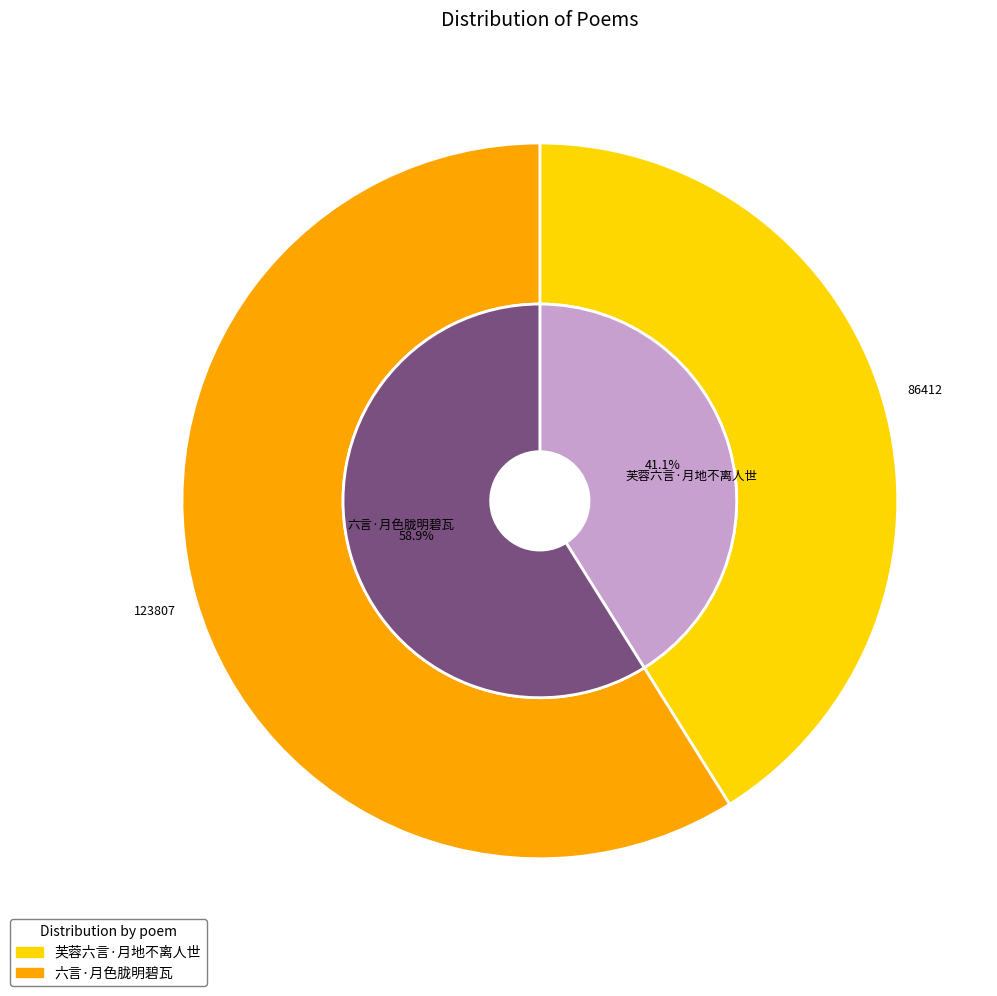

True or false: 芙蓉六言·月地不离人世 accounts for 27% of the total.

False